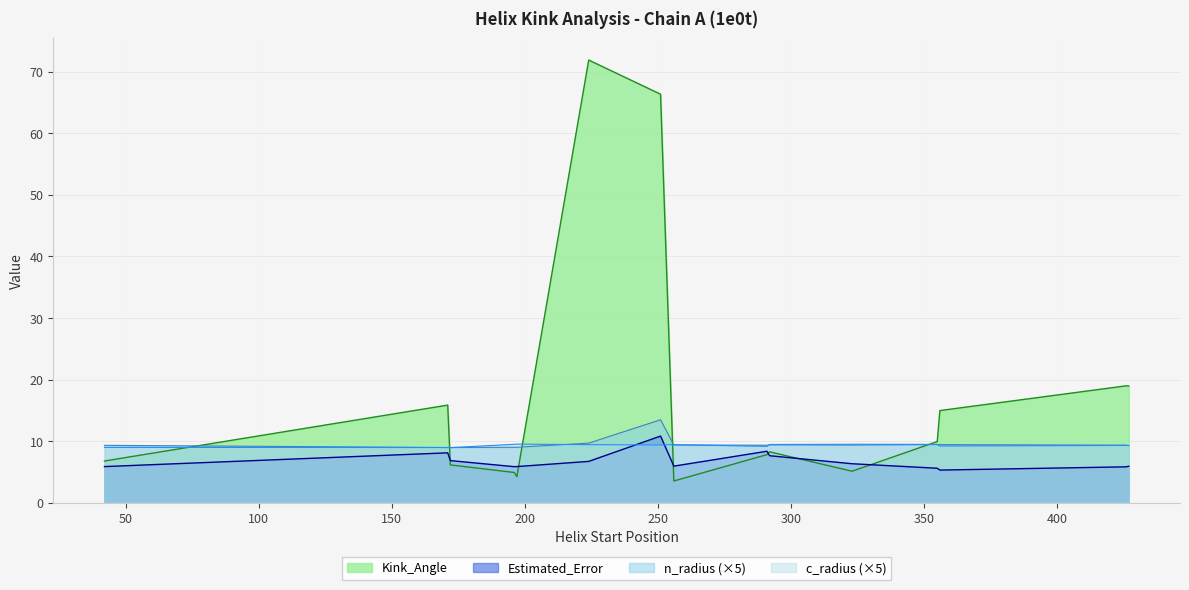

The Estimated_Error series shows 5.9 at 197. True or false?

True